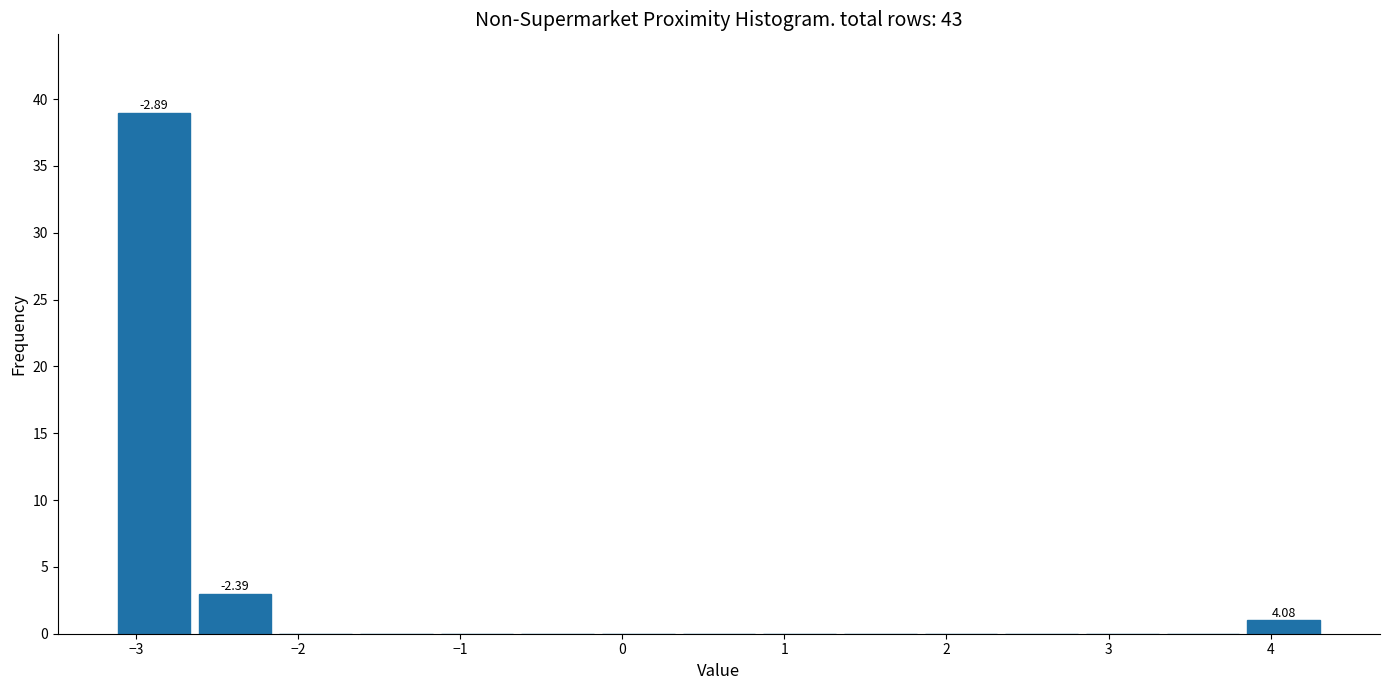

Over which range of the x-axis is the bar tallest?

-3.1 to -2.6